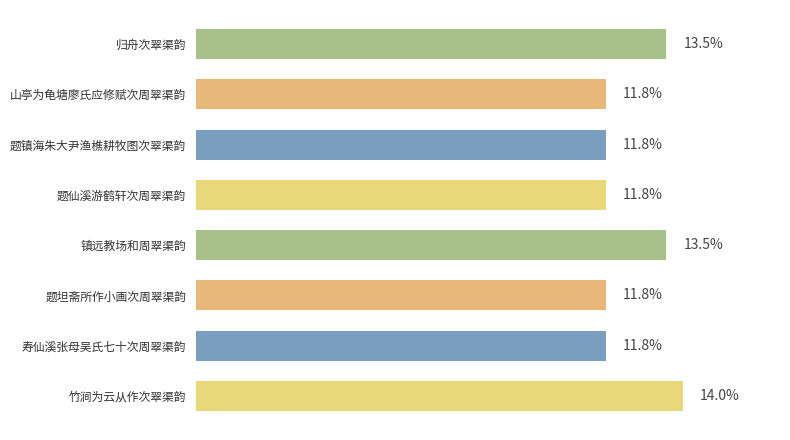

Does the chart contain any negative values?

No